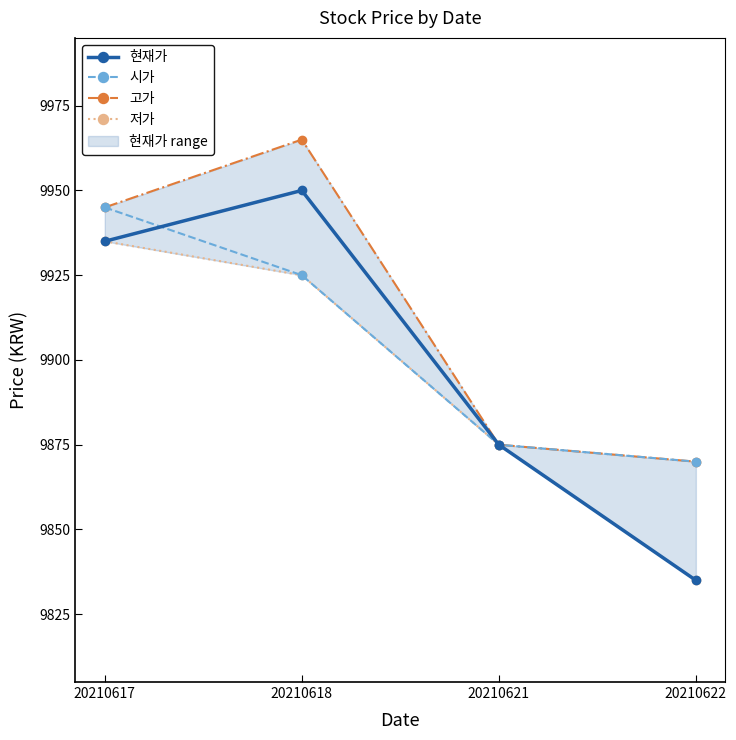

What is the value of the 저가 point at the 1st from the left?

9935